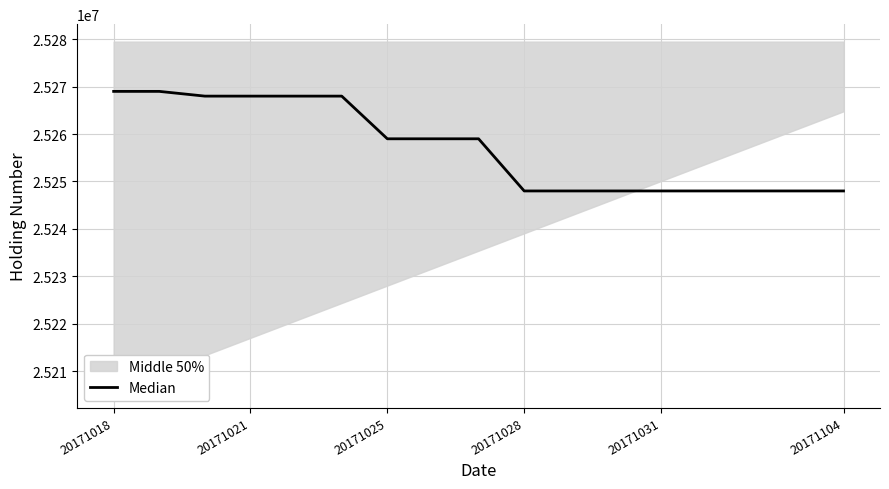

True or false: there are more than 0 points higher than both neighbors.

False